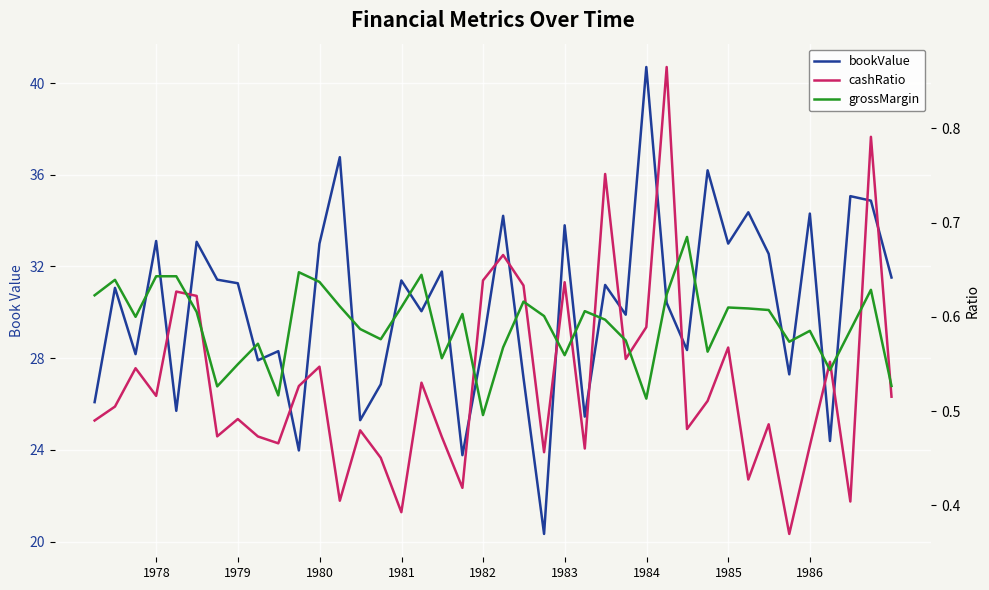

What is the minimum value for cashRatio?

0.4